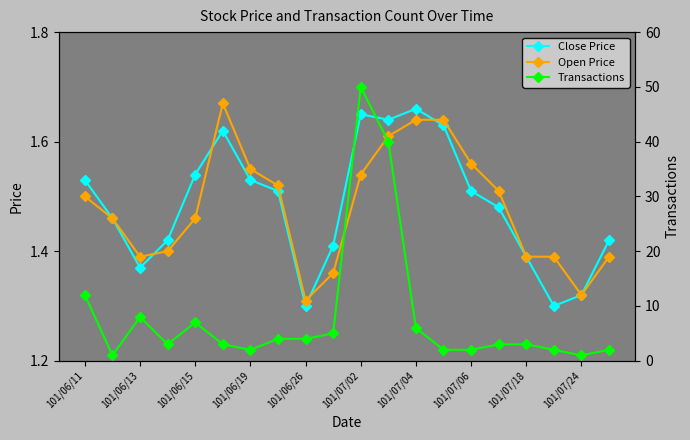

True or false: Transactions has more than 0 interior local peaks.

True